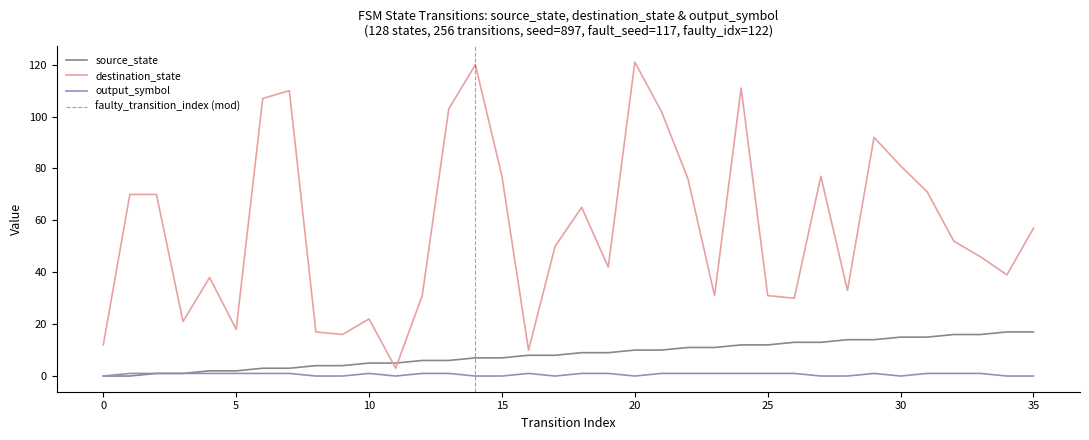

Rank the series by their maximum value, from highest to lowest.

destination_state, source_state, output_symbol